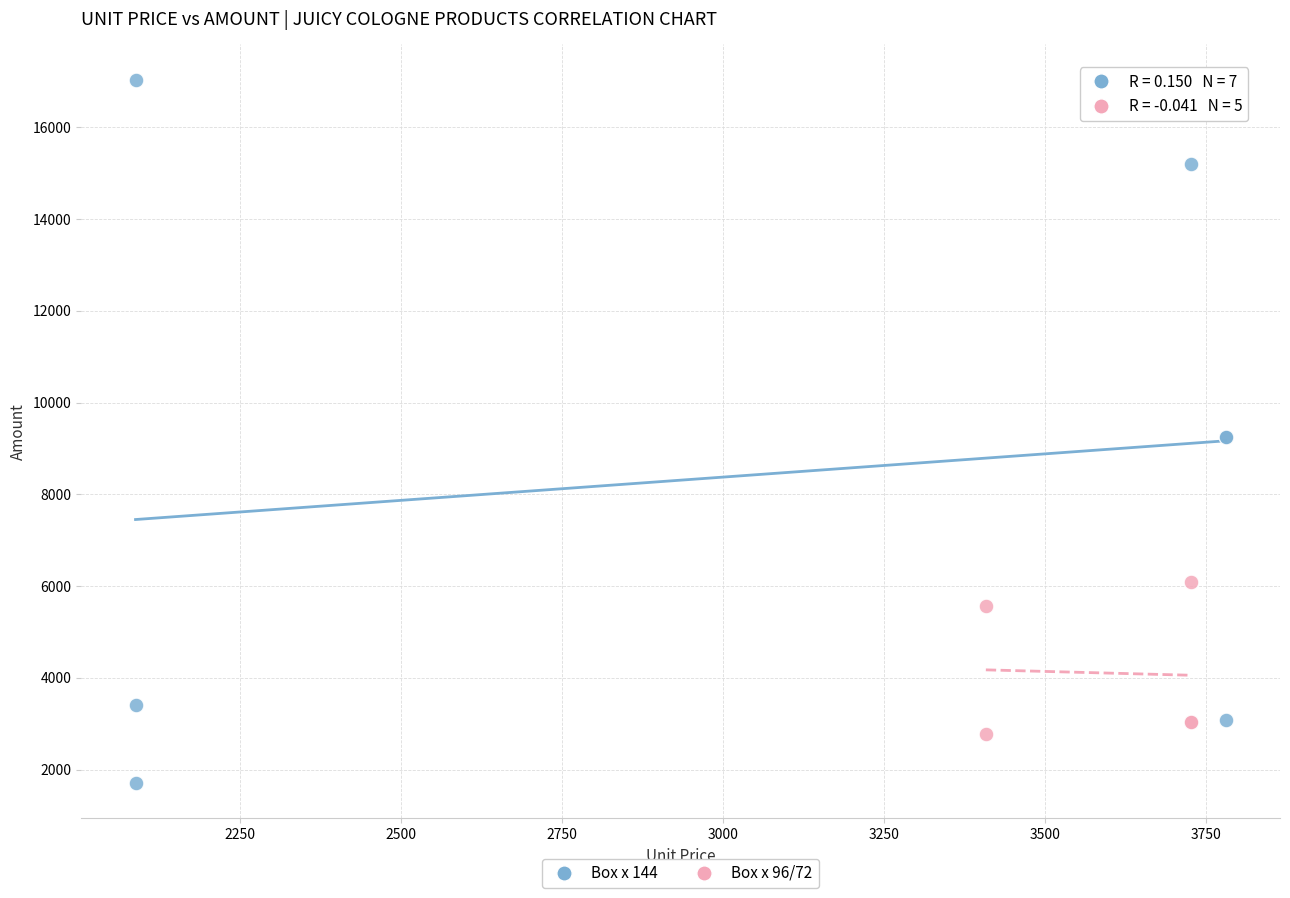

Which series reaches the minimum Y coordinate?

Box x 144